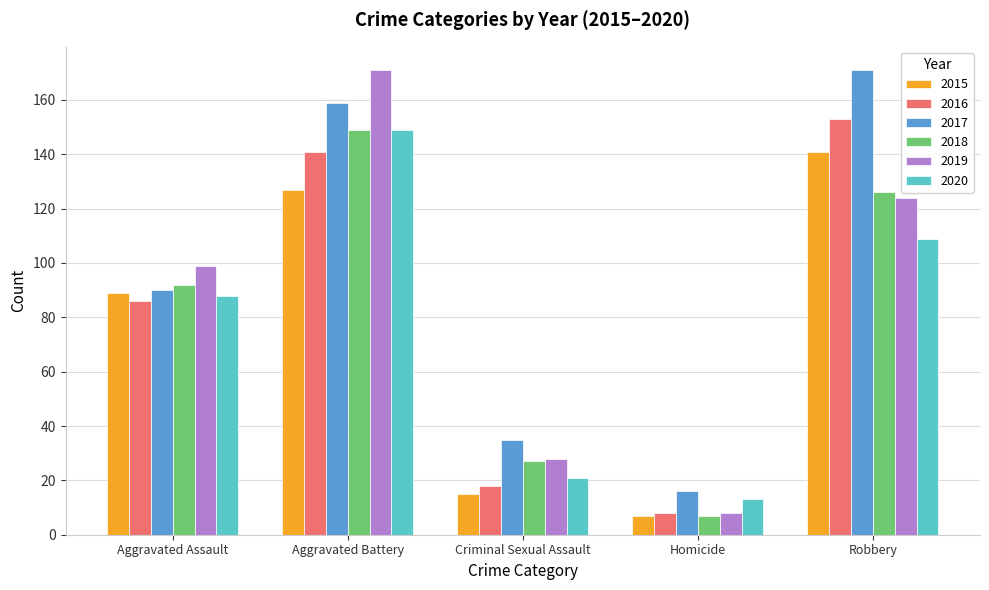

What is the label of the 3rd bar from the left?

Criminal Sexual Assault